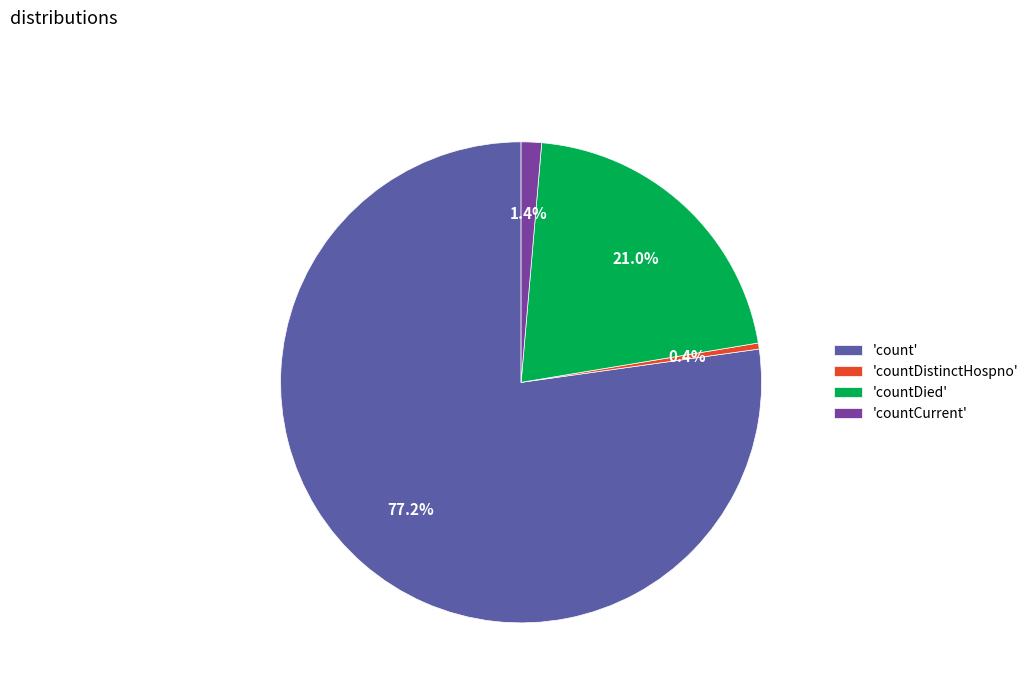

Which category has the smallest portion of the pie?

'countDistinctHospno'